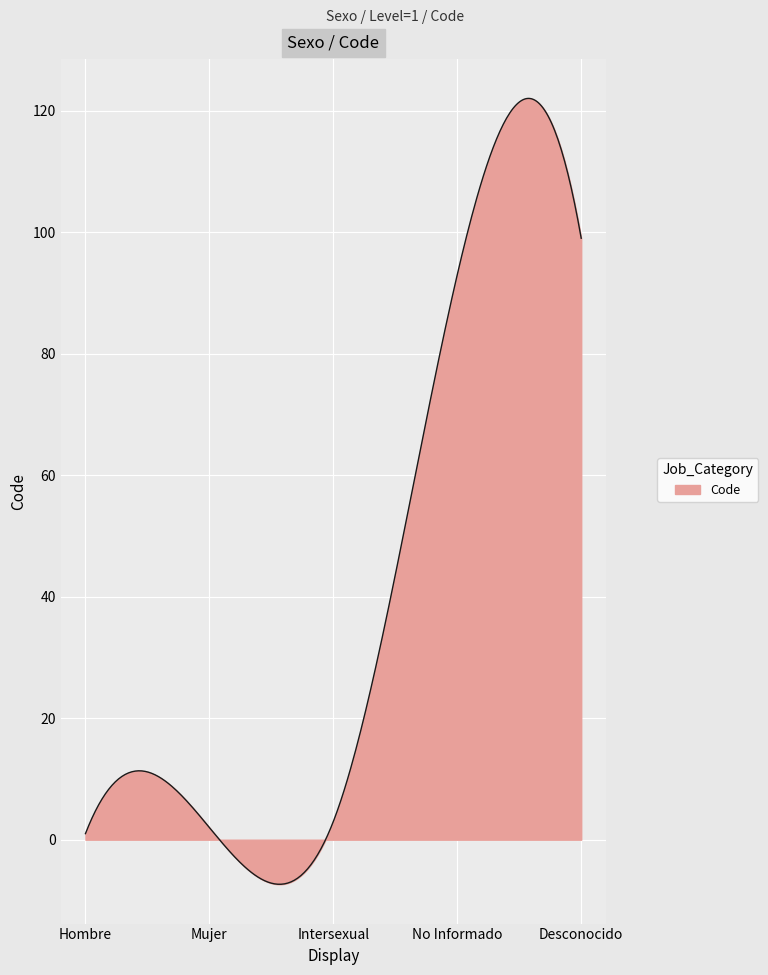

What is the greatest value displayed?

122.0